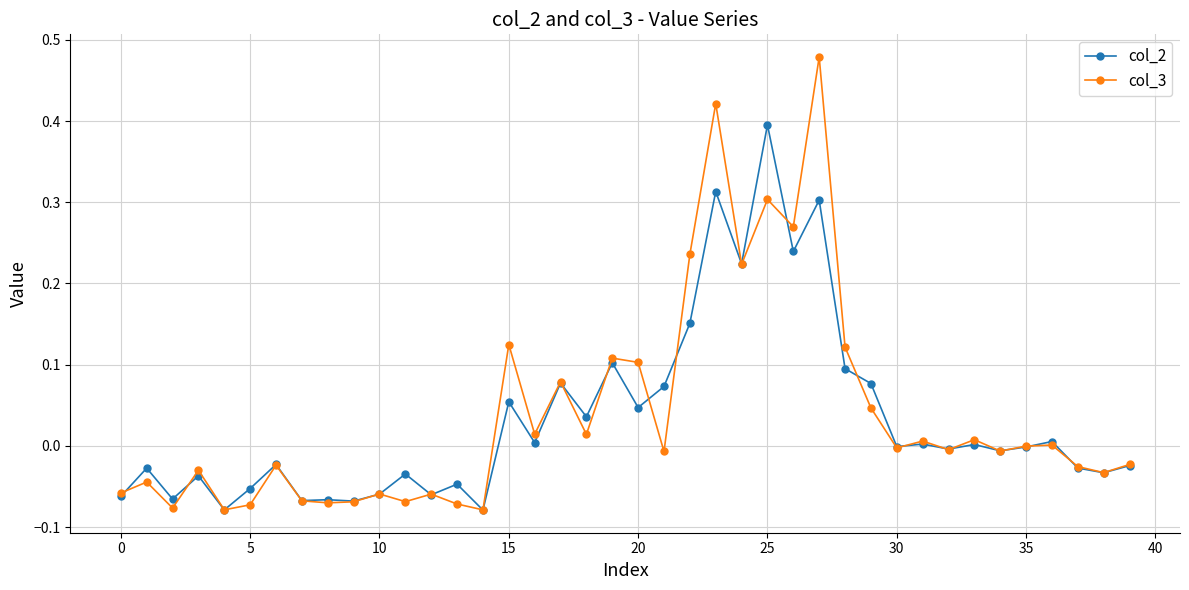

Rank the series by their maximum value, from lowest to highest.

col_2, col_3